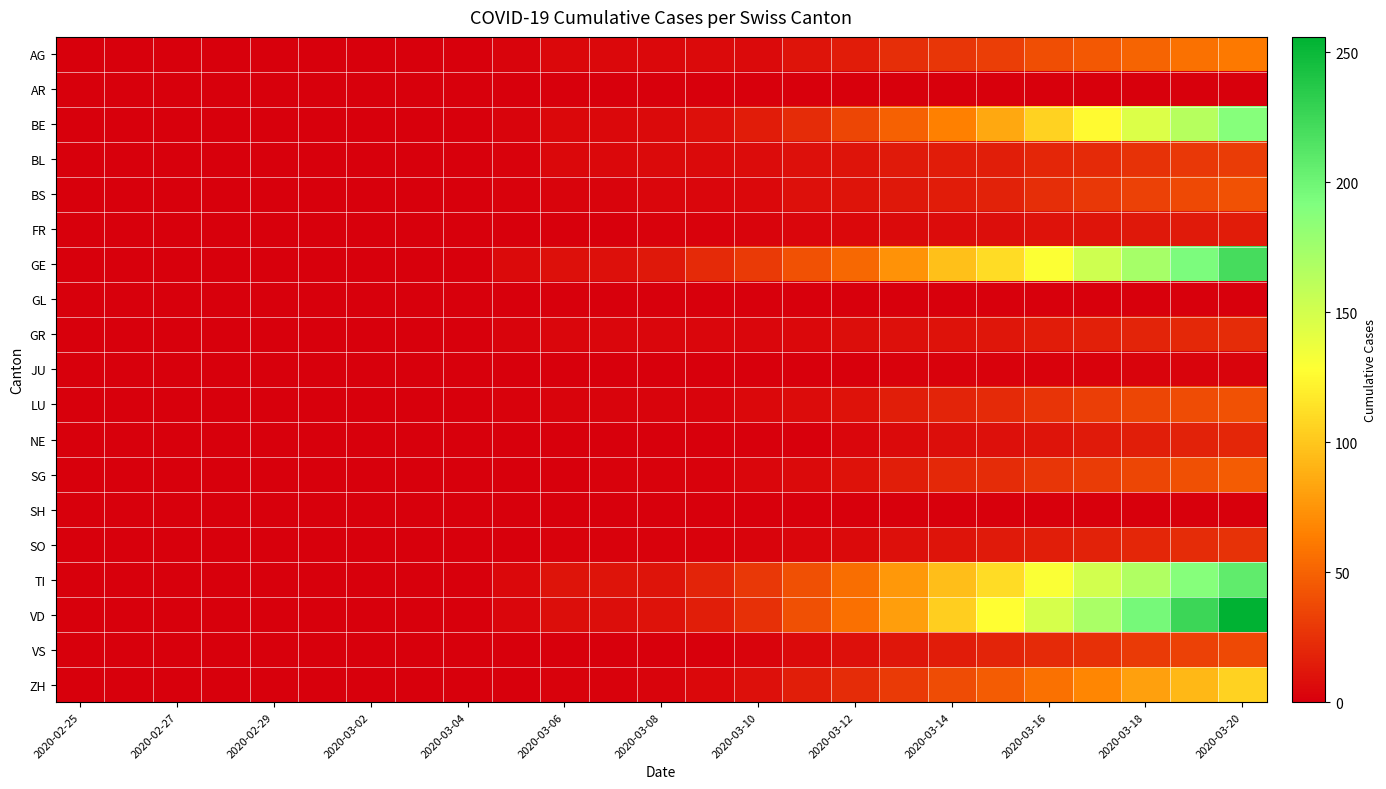

List the series in order of their peak value, highest first.

VD, GE, TI, BE, ZH, AG, SG, BS, LU, VS, BL, SO, GR, NE, FR, JU, AR, GL, SH